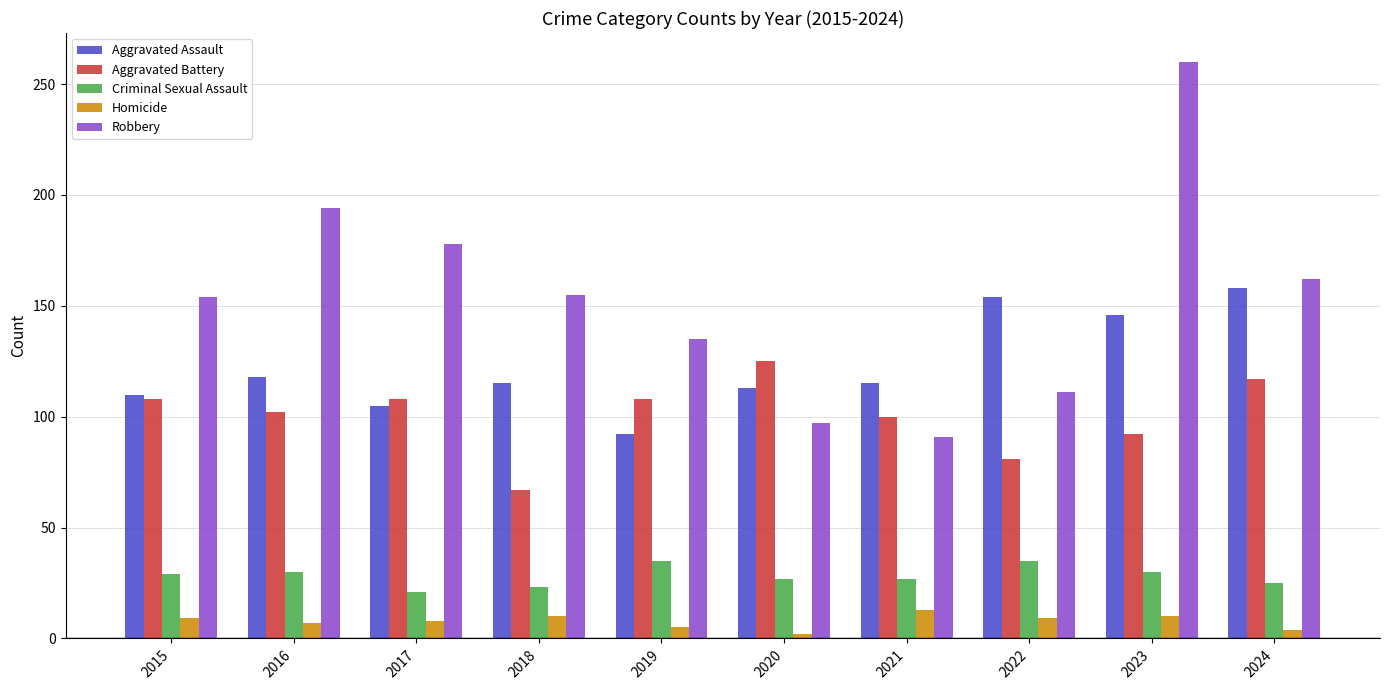

True or false: Robbery has a value of 47 at 2015.

False